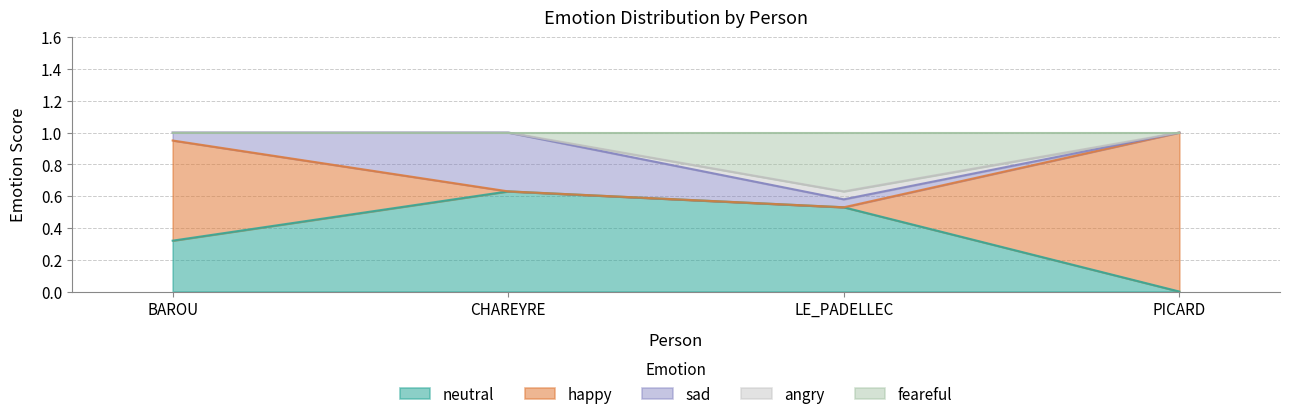

At which label does neutral reach its minimum?

PICARD